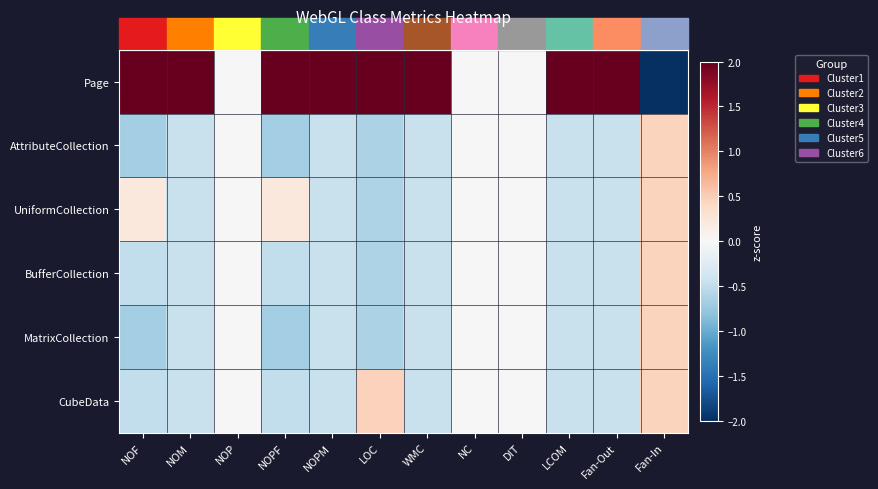

Reading right to left, extract all data points from this chart.

Page: Fan-In=-2.2	Fan-Out=2.2	LCOM=2.2	DIT=0.0	NC=0.0	WMC=2.2	LOC=2.1	NOPM=2.2	NOPF=2.1	NOP=0.0	NOM=2.2	NOF=2.1
AttributeCollection: Fan-In=0.4	Fan-Out=-0.4	LCOM=-0.4	DIT=0.0	NC=0.0	WMC=-0.4	LOC=-0.6	NOPM=-0.4	NOPF=-0.7	NOP=0.0	NOM=-0.4	NOF=-0.7
UniformCollection: Fan-In=0.4	Fan-Out=-0.4	LCOM=-0.4	DIT=0.0	NC=0.0	WMC=-0.4	LOC=-0.6	NOPM=-0.4	NOPF=0.2	NOP=0.0	NOM=-0.4	NOF=0.2
BufferCollection: Fan-In=0.4	Fan-Out=-0.4	LCOM=-0.4	DIT=0.0	NC=0.0	WMC=-0.4	LOC=-0.6	NOPM=-0.4	NOPF=-0.5	NOP=0.0	NOM=-0.4	NOF=-0.5
MatrixCollection: Fan-In=0.4	Fan-Out=-0.4	LCOM=-0.4	DIT=0.0	NC=0.0	WMC=-0.4	LOC=-0.6	NOPM=-0.4	NOPF=-0.7	NOP=0.0	NOM=-0.4	NOF=-0.7
CubeData: Fan-In=0.4	Fan-Out=-0.4	LCOM=-0.4	DIT=0.0	NC=0.0	WMC=-0.4	LOC=0.5	NOPM=-0.4	NOPF=-0.5	NOP=0.0	NOM=-0.4	NOF=-0.5